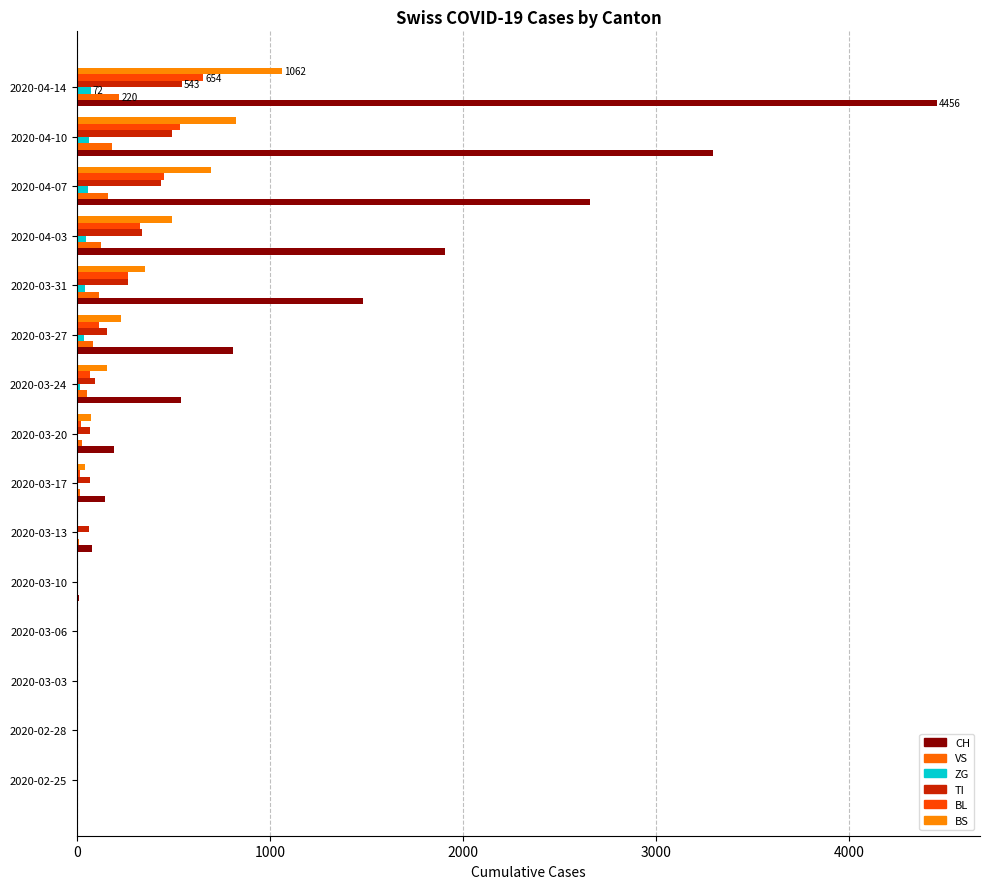

How many distinct data groups are displayed?

6